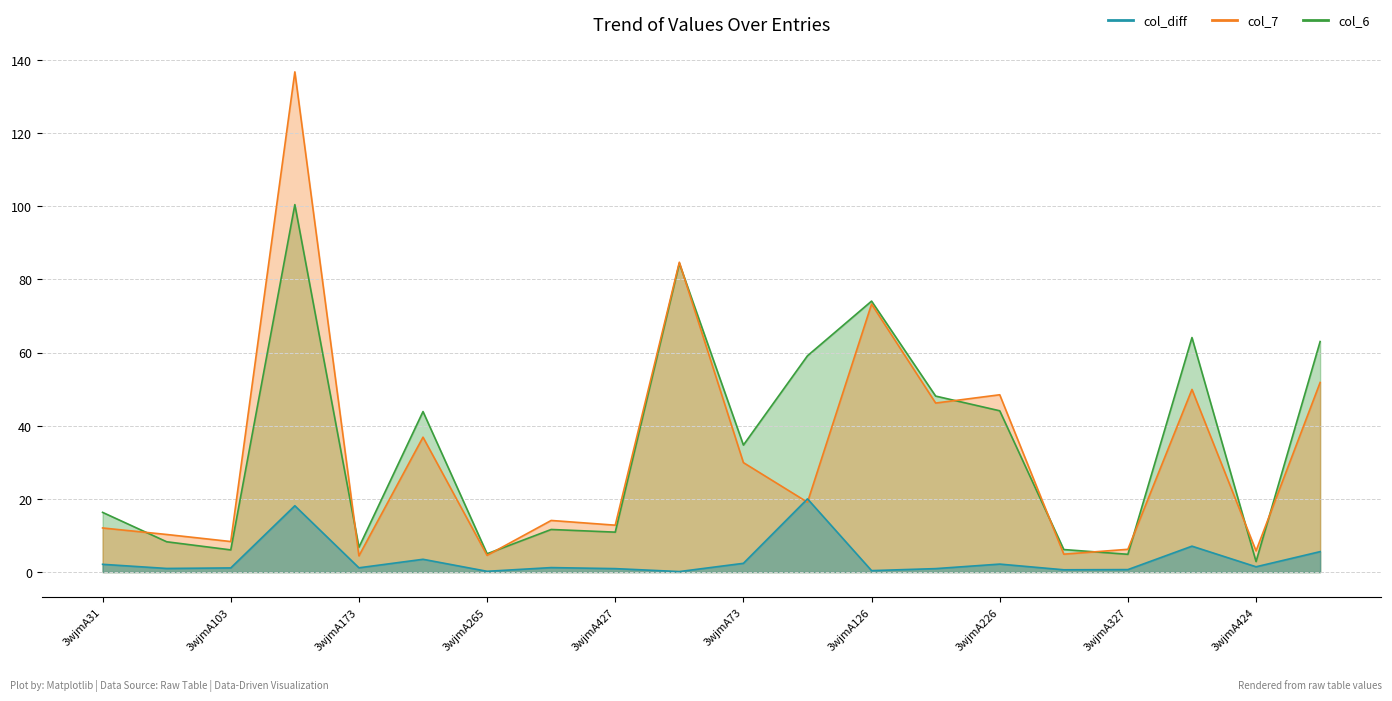

At which label is col_6 closest to 51?

3wjmA170